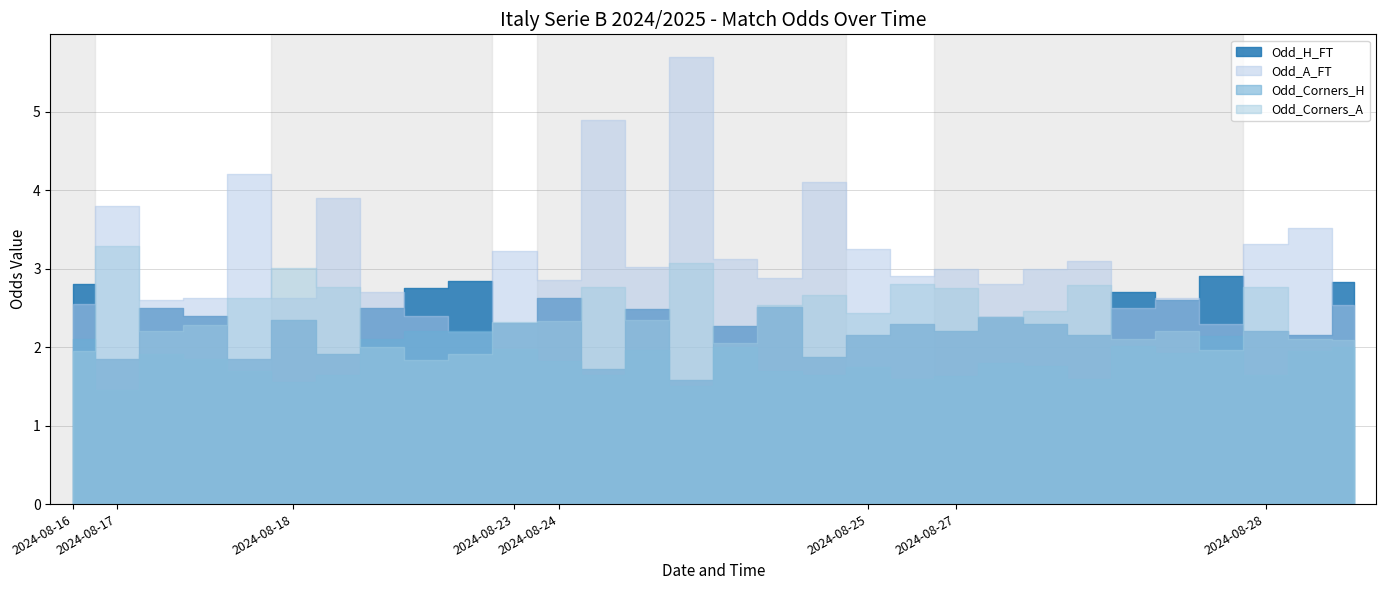

How many times do Odd_H_FT and Odd_Corners_A cross each other?

14